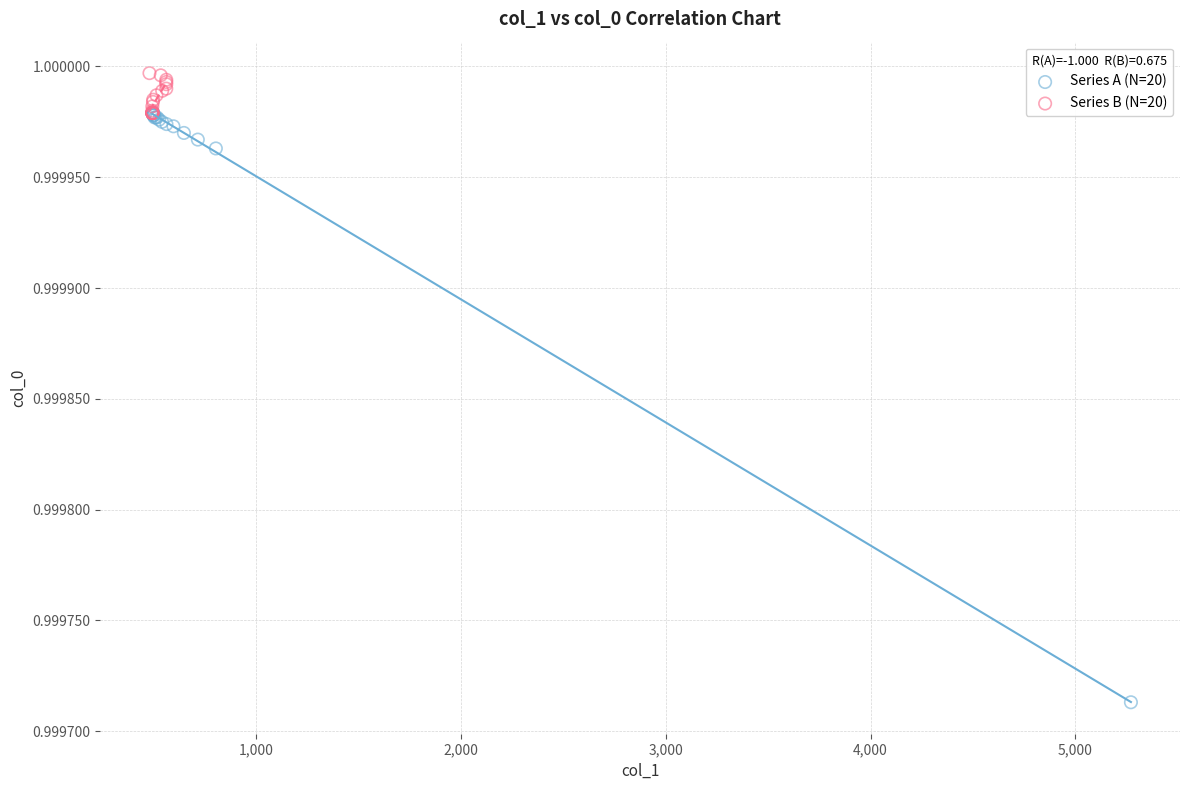

Which series reaches the minimum Y coordinate?

Series A (N=20)